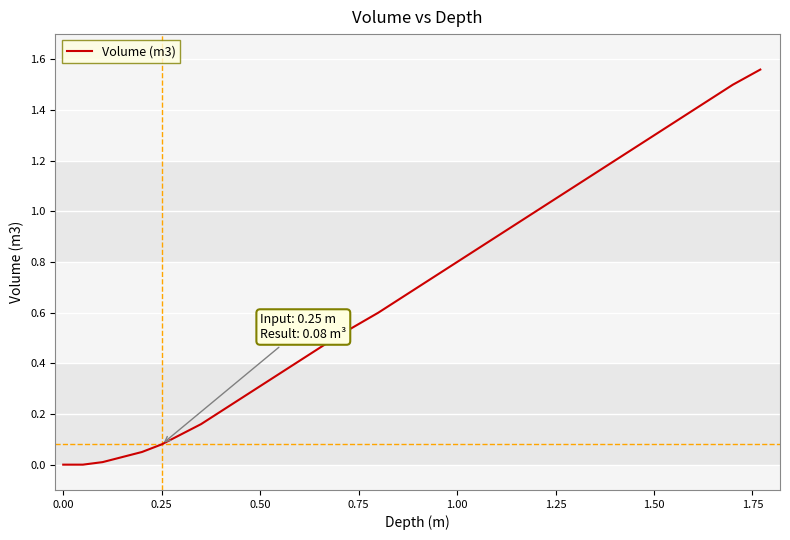

Does the chart have visible grid lines?

Yes